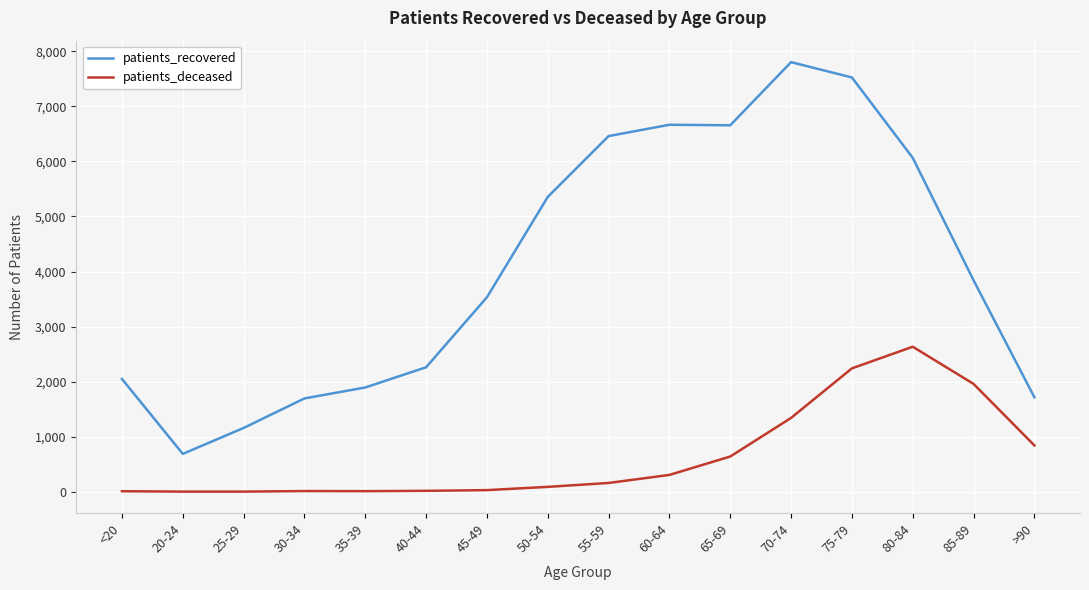

What are all the series names shown in the legend?

patients_recovered, patients_deceased